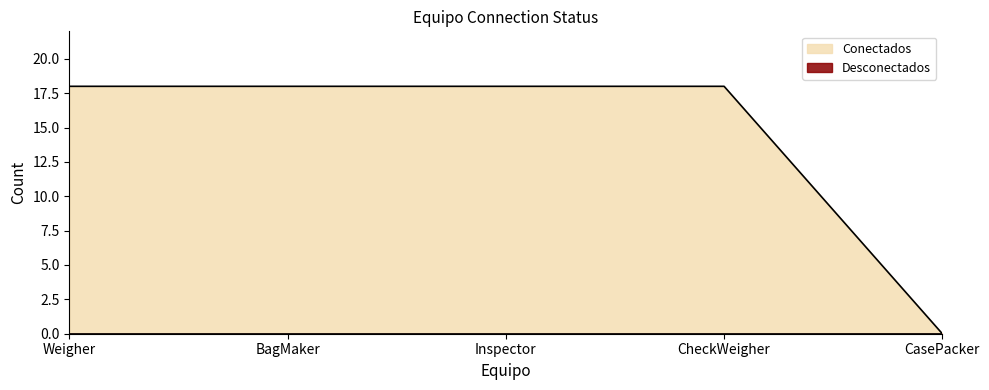

How many positive values are there?

4